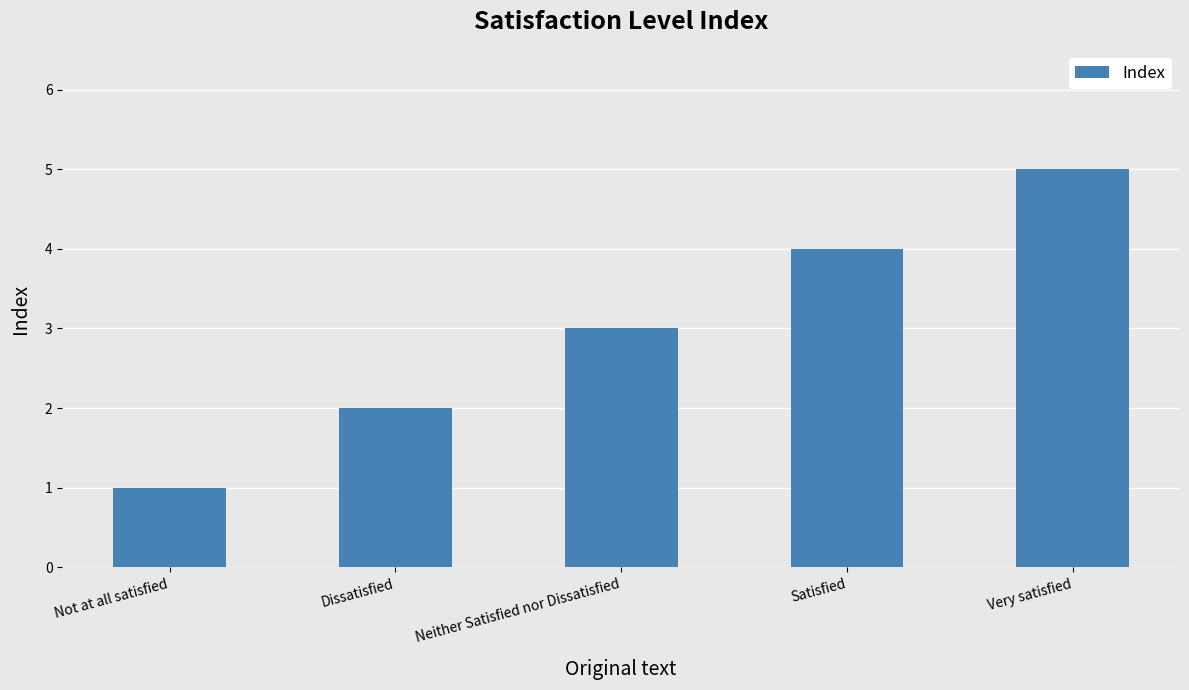

Reading left to right, list all the values displayed in this chart.

Not at all satisfied=1	Dissatisfied=2	Neither Satisfied nor Dissatisfied=3	Satisfied=4	Very satisfied=5